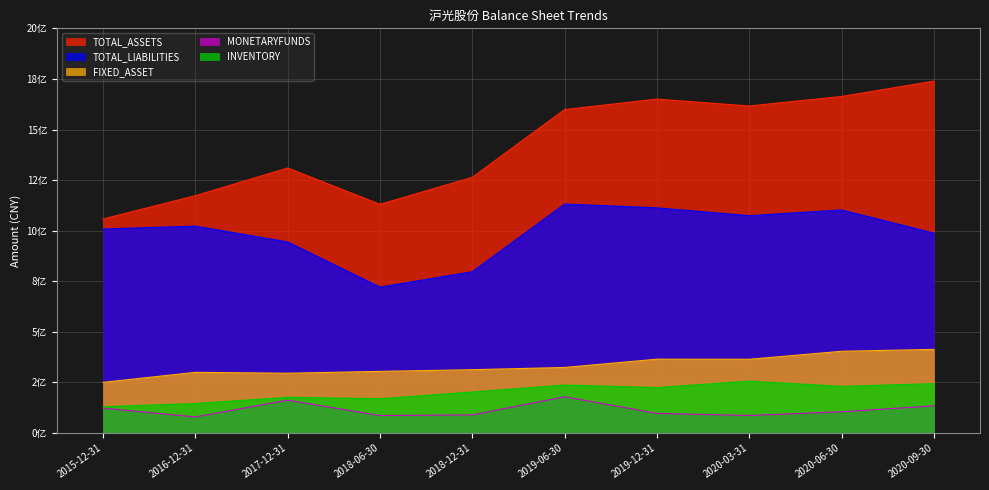

True or false: MONETARYFUNDS and TOTAL_ASSETS intersect in this chart.

False